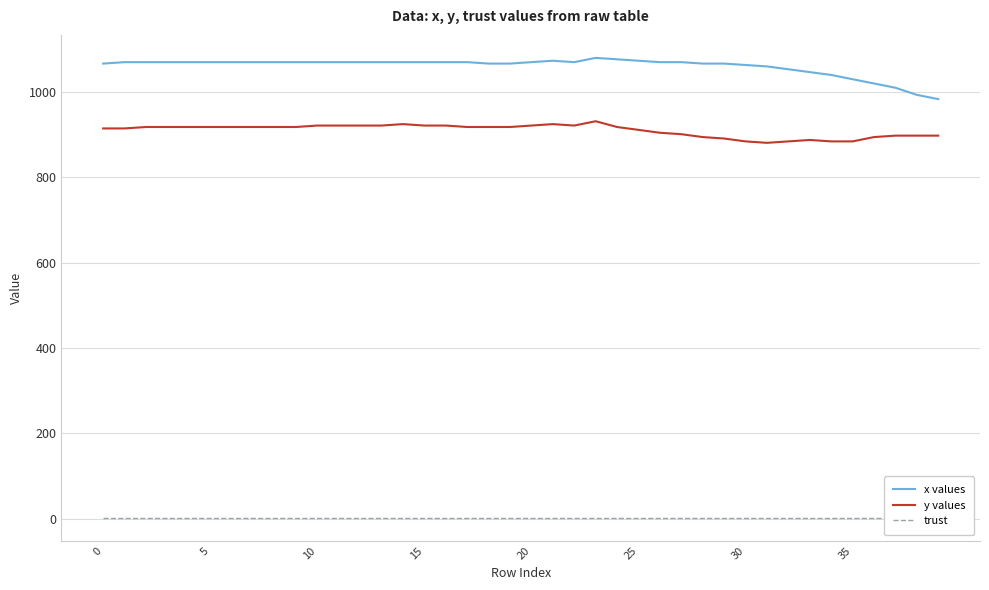

What is the greatest value displayed?

1080.0